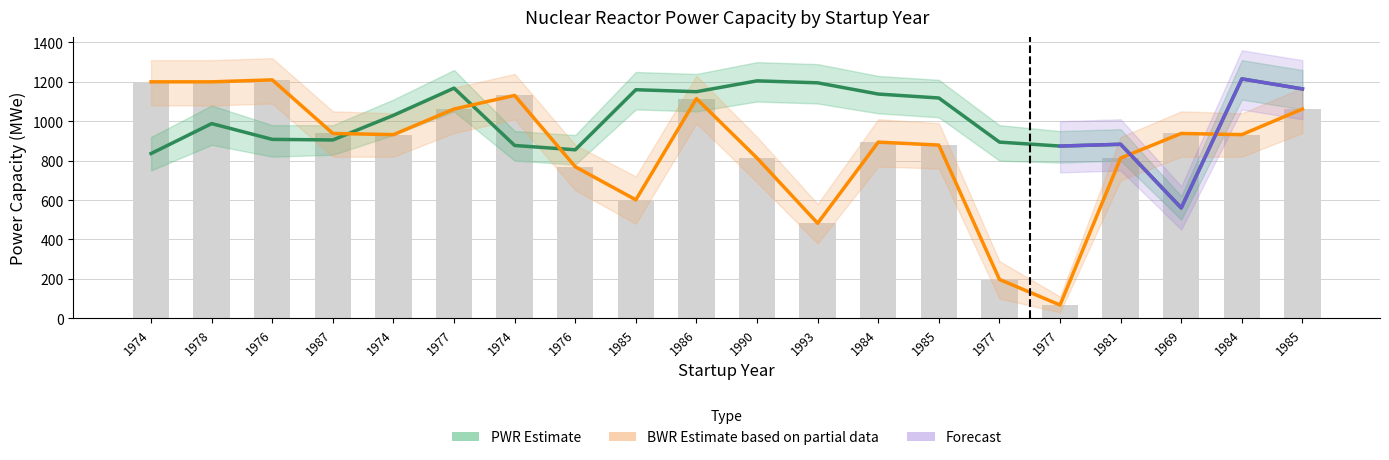

Reading left to right, transcribe all the data shown in this chart.

PWR: 1974=836	1978=988	1976=908	1987=905	1974=1030	1977=1168	1974=877	1976=855	1985=1160	1986=1150	1990=1205	1993=1195	1984=1138	1985=1118	1977=894	1977=874	1981=883	1969=560	1984=1215	1985=1164
BWR: 1974=1200	1978=1200	1976=1210	1987=938	1974=932	1977=1062	1974=1131	1976=769	1985=601	1986=1115	1990=813	1993=482	1984=894	1985=879	1977=197	1977=67	1981=813	1969=938	1984=932	1985=1062